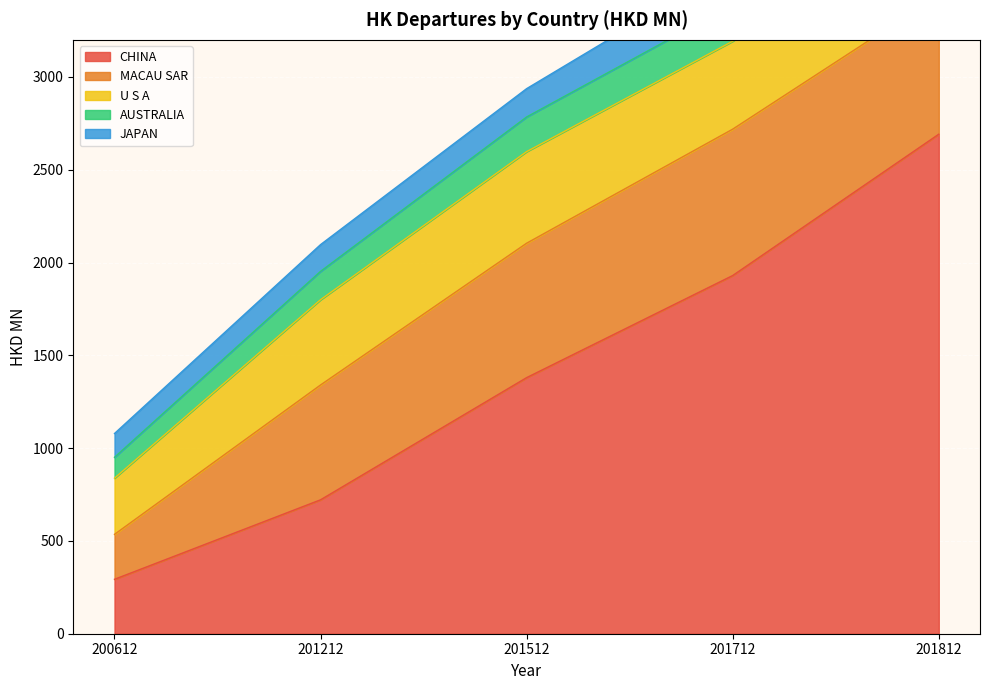

What are all the series names shown in the legend?

CHINA, MACAU SAR, U S A, AUSTRALIA, JAPAN